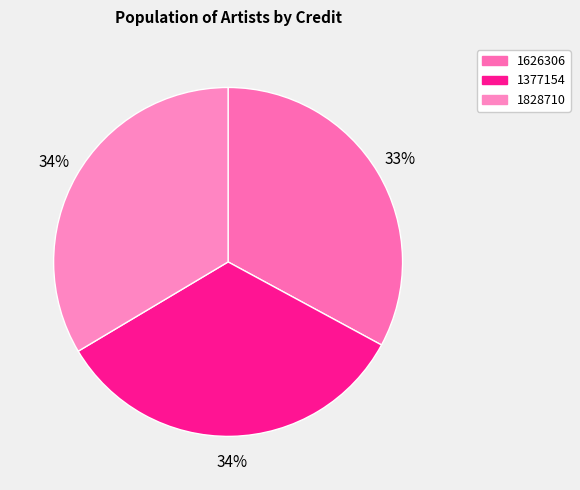

Combined, do 1828710 and 1626306 account for over 50%?

Yes